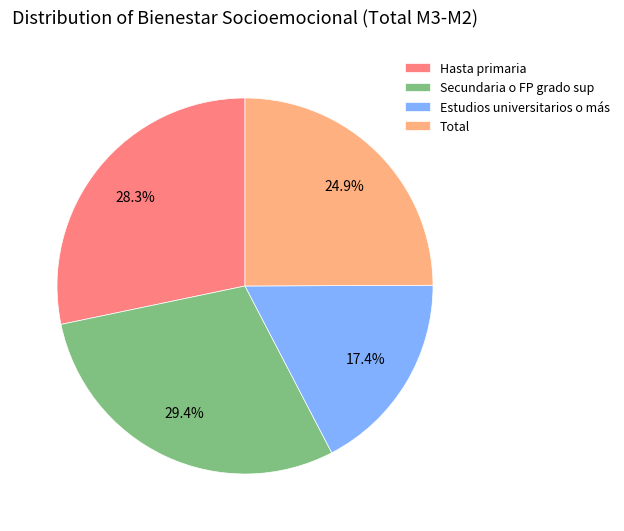

How many segments does this pie chart have?

4